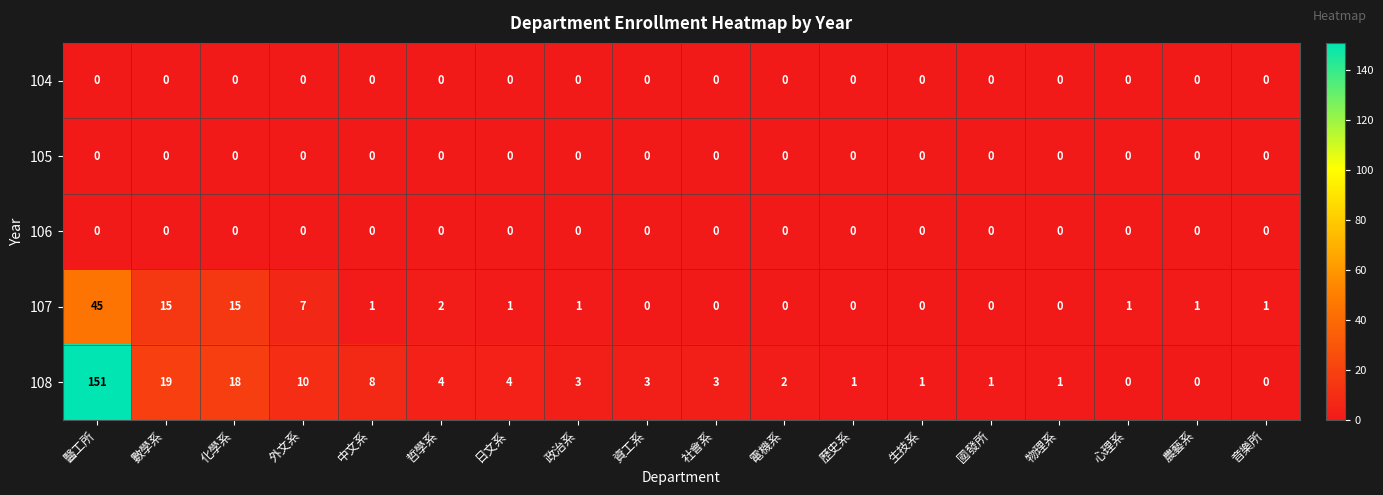

What is the total value across all series at 醫工所?

196